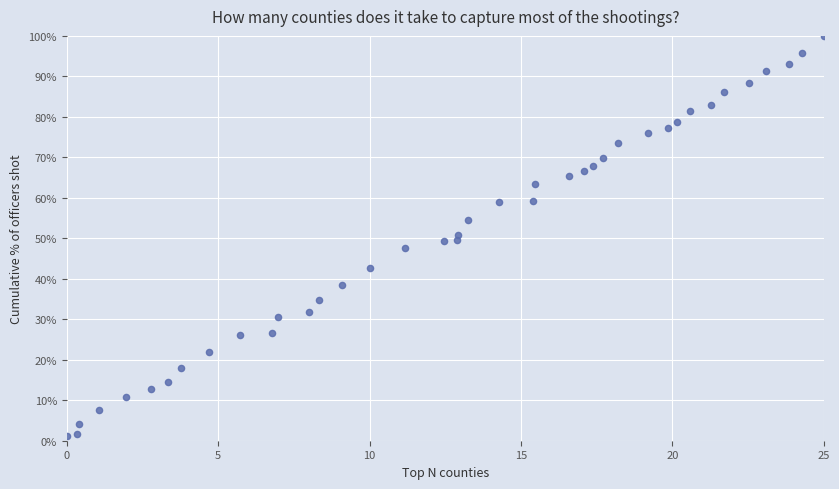

What is the range of Y values (max minus min)?

98.7